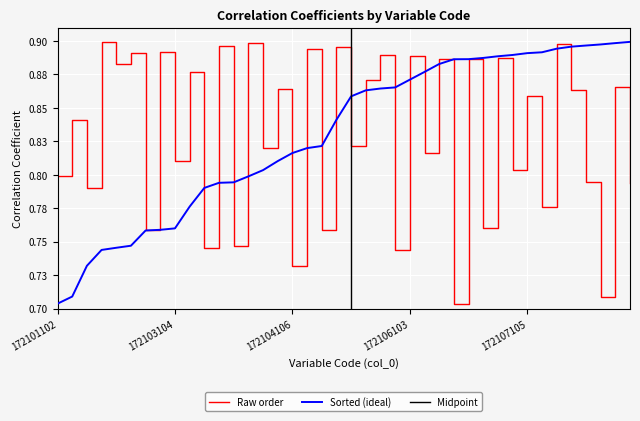

At which label is the value closest to 0?

172106106